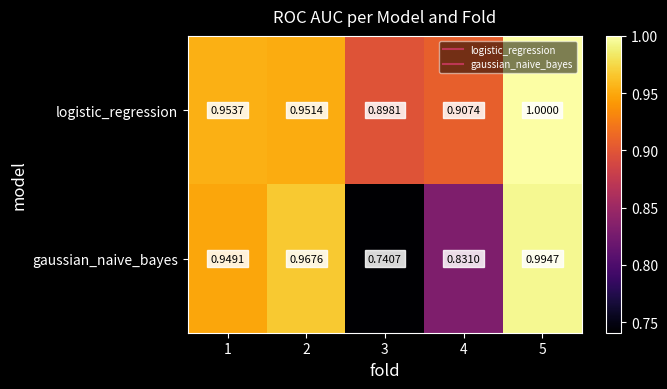

Between 4 and 5, which series saw the biggest shift?

gaussian_naive_bayes